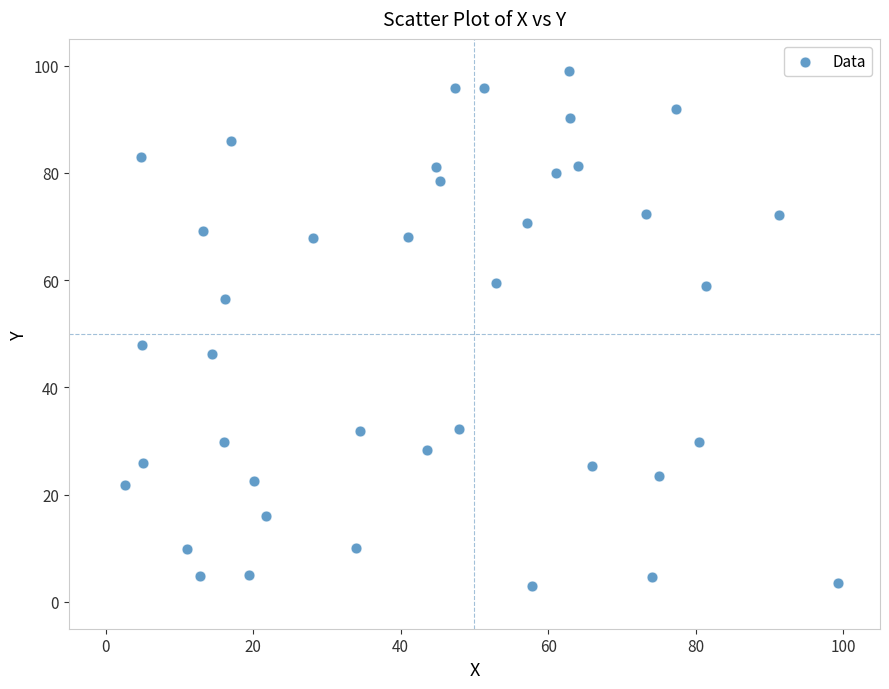

What is the range of X values (max minus min)?

96.6